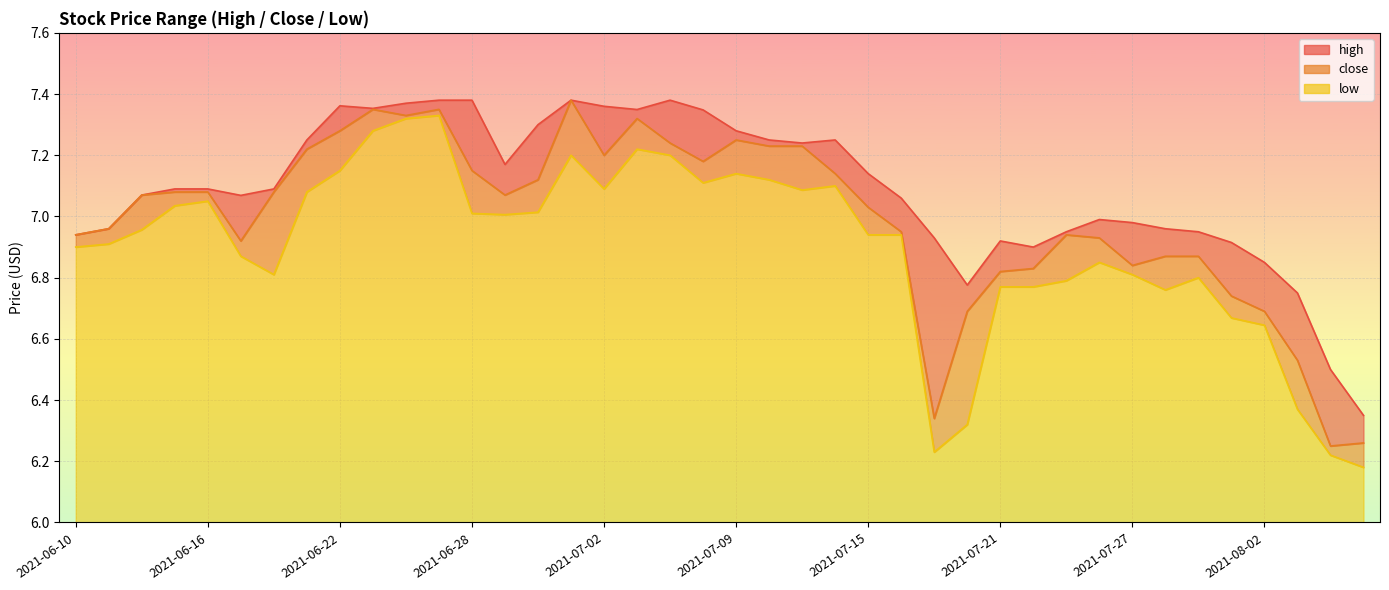

True or false: close has a value of 6.9 at 2021-07-29.

True